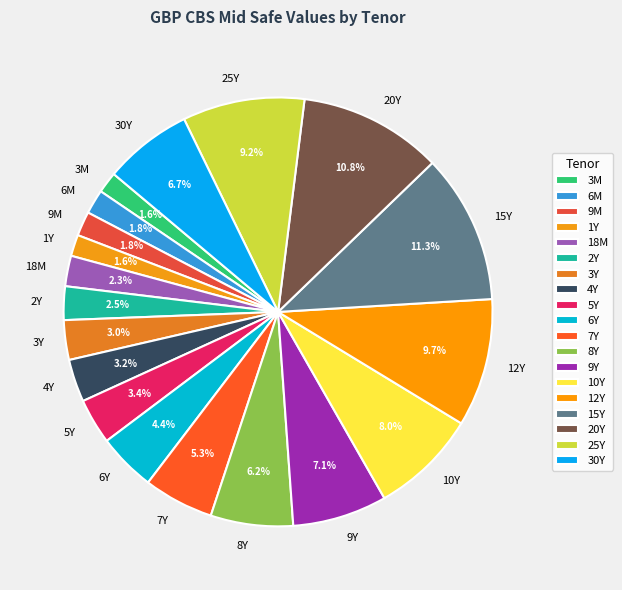

Does 6Y represent more than half of the total?

No